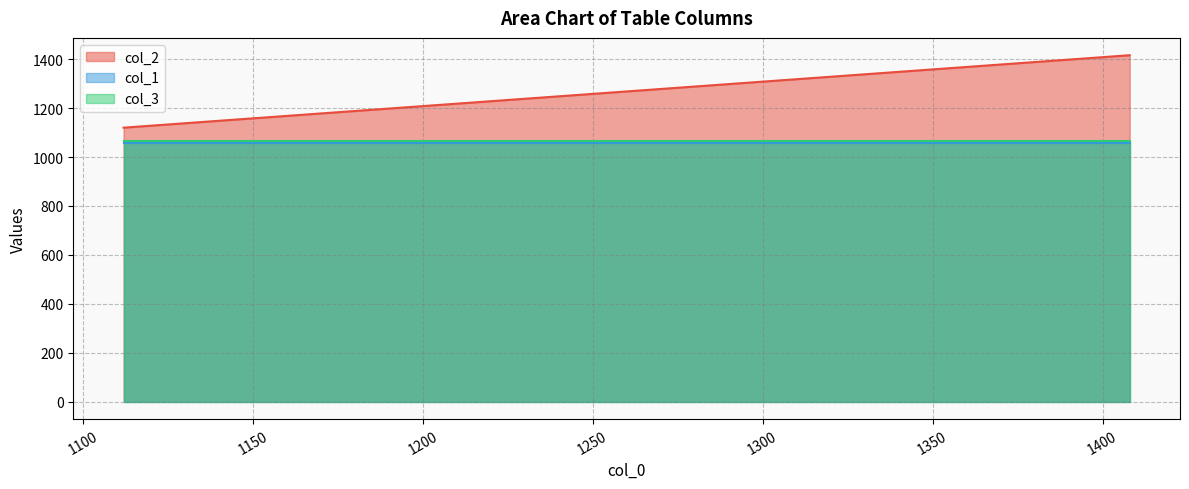

Does the chart display data point markers on the line(s)?

No